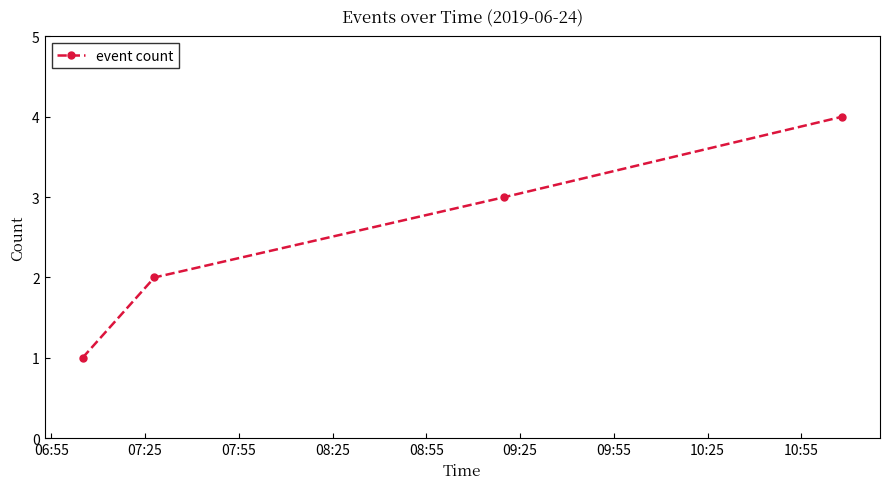

What is the greatest value displayed?

4